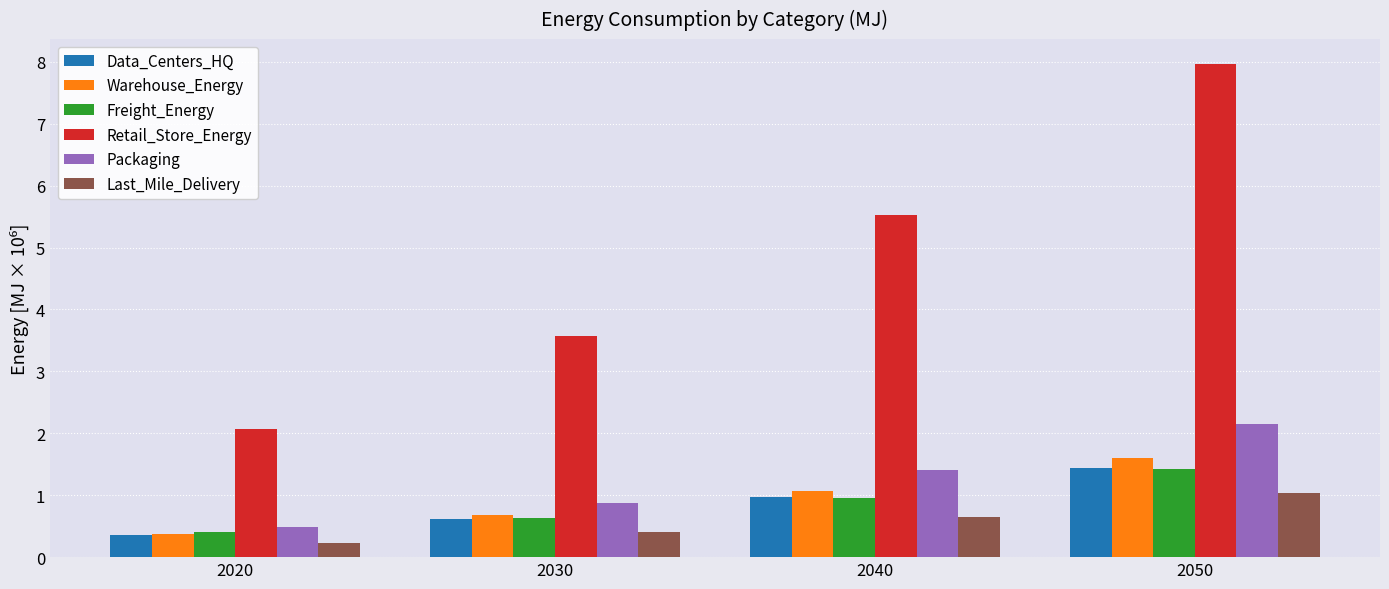

At which category does the chart reach its peak across all series?

2050